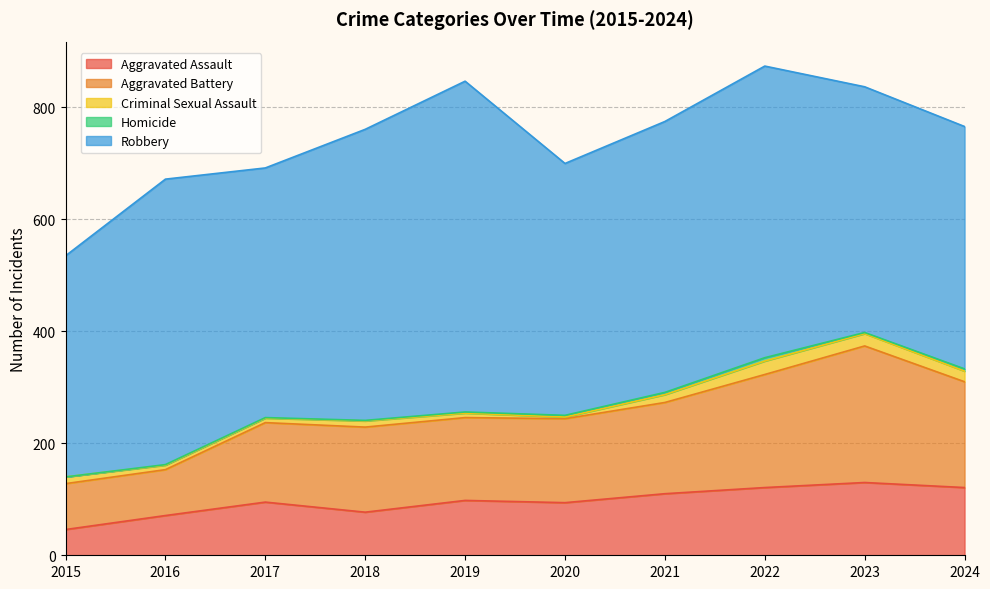

Reading left to right, what are all the values shown in this chart?

Aggravated Assault: 2015=46	2016=71	2017=95	2018=77	2019=98	2020=94	2021=110	2022=121	2023=130	2024=121
Aggravated Battery: 2015=82	2016=82	2017=142	2018=152	2019=148	2020=150	2021=163	2022=202	2023=244	2024=189
Criminal Sexual Assault: 2015=12	2016=8	2017=8	2018=11	2019=8	2020=3	2021=14	2022=24	2023=22	2024=19
Homicide: 2015=0	2016=1	2017=1	2018=1	2019=2	2020=3	2021=4	2022=6	2023=2	2024=4
Robbery: 2015=395	2016=510	2017=446	2018=520	2019=591	2020=450	2021=484	2022=521	2023=439	2024=433